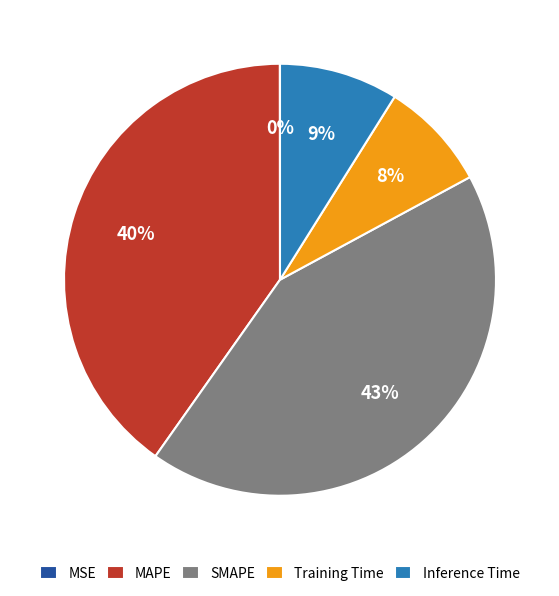

True or false: Training Time accounts for 8% of the total.

True